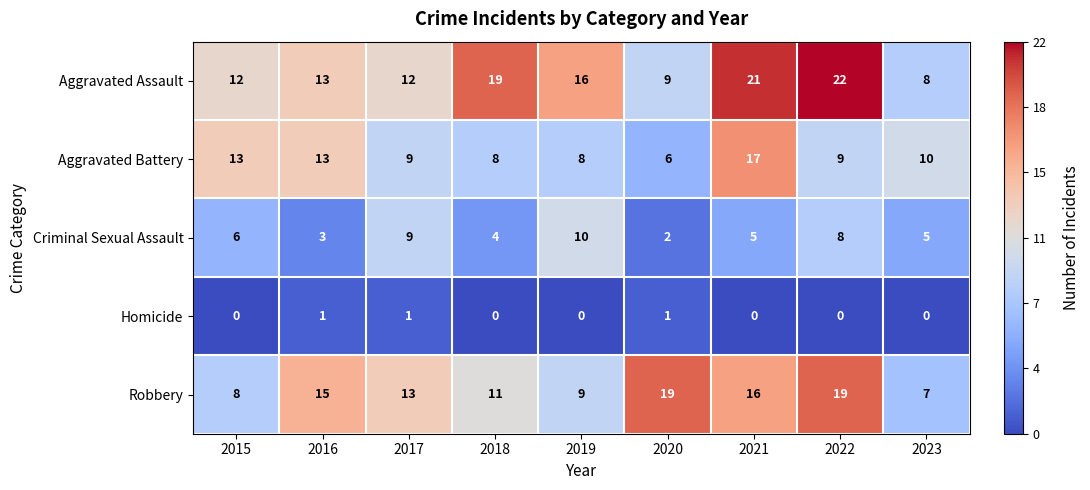

How many distinct data groups are displayed?

5